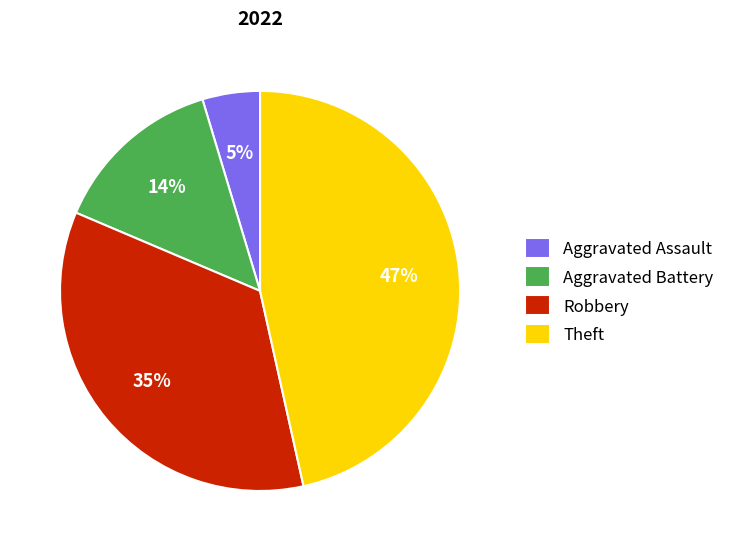

To the nearest percent, what is the combined percentage of Aggravated Battery and Robbery?

49%